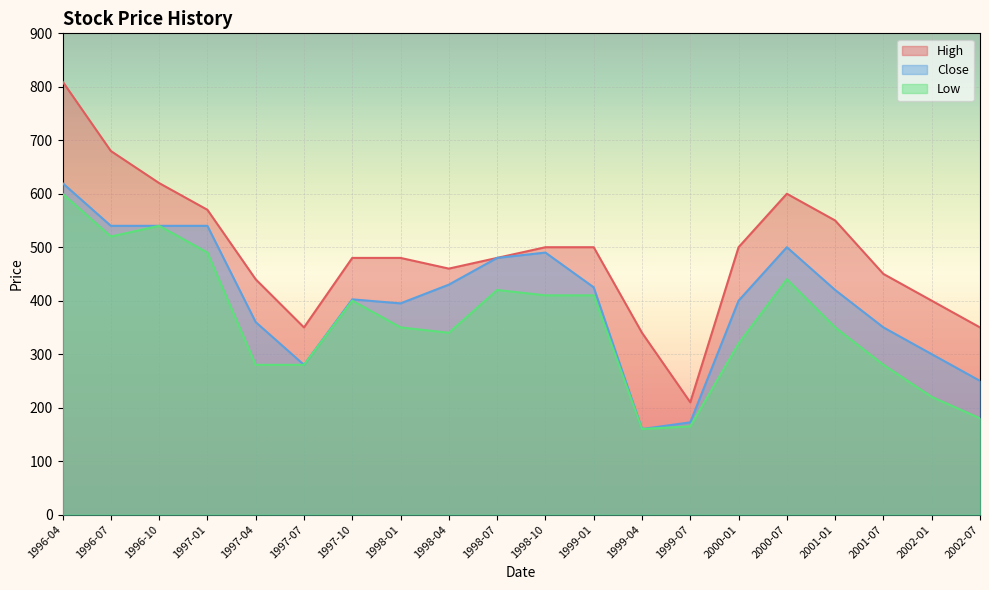

How many interior local valleys does the High series have?

3